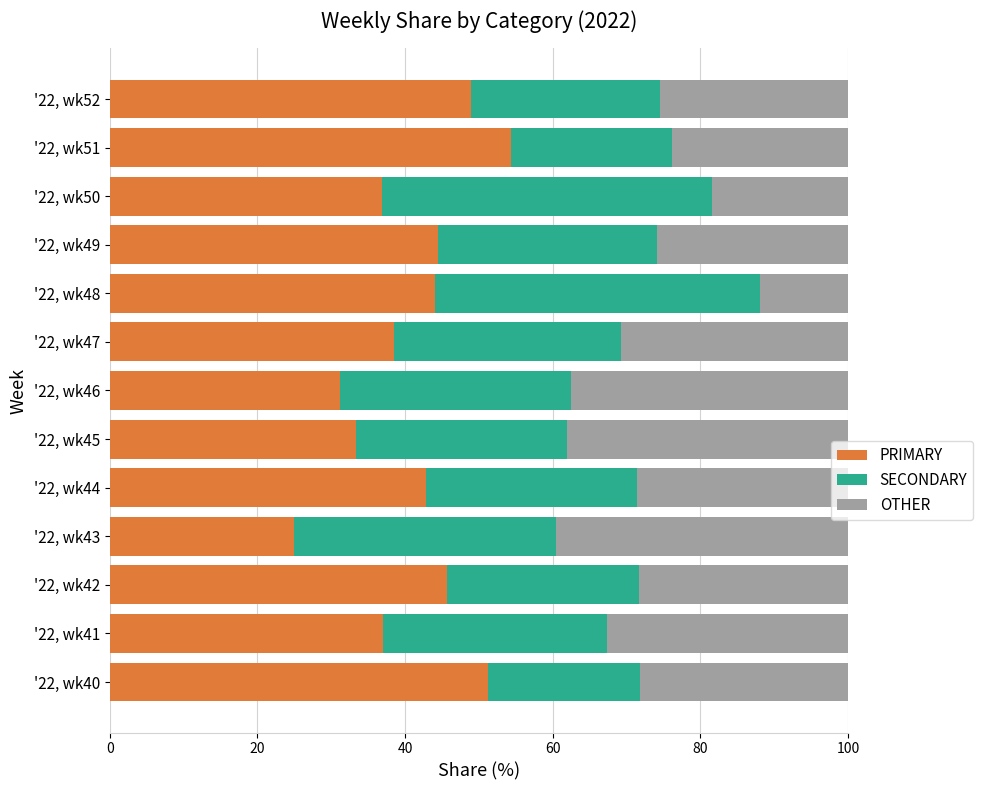

What is the difference between the maximum and minimum values in the PRIMARY series?

29.3